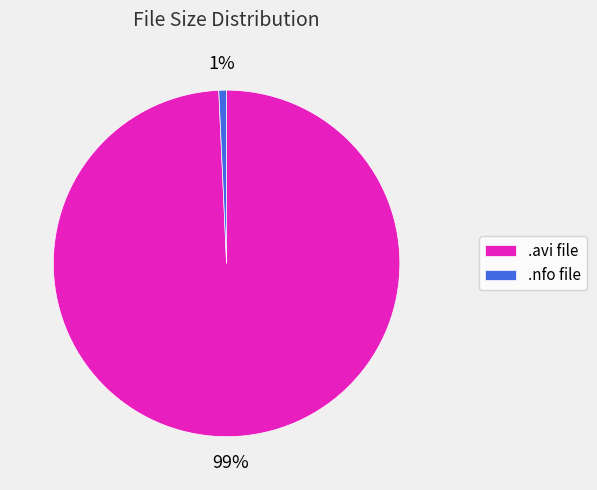

What percentage is the .avi file slice, to the nearest percent?

99%